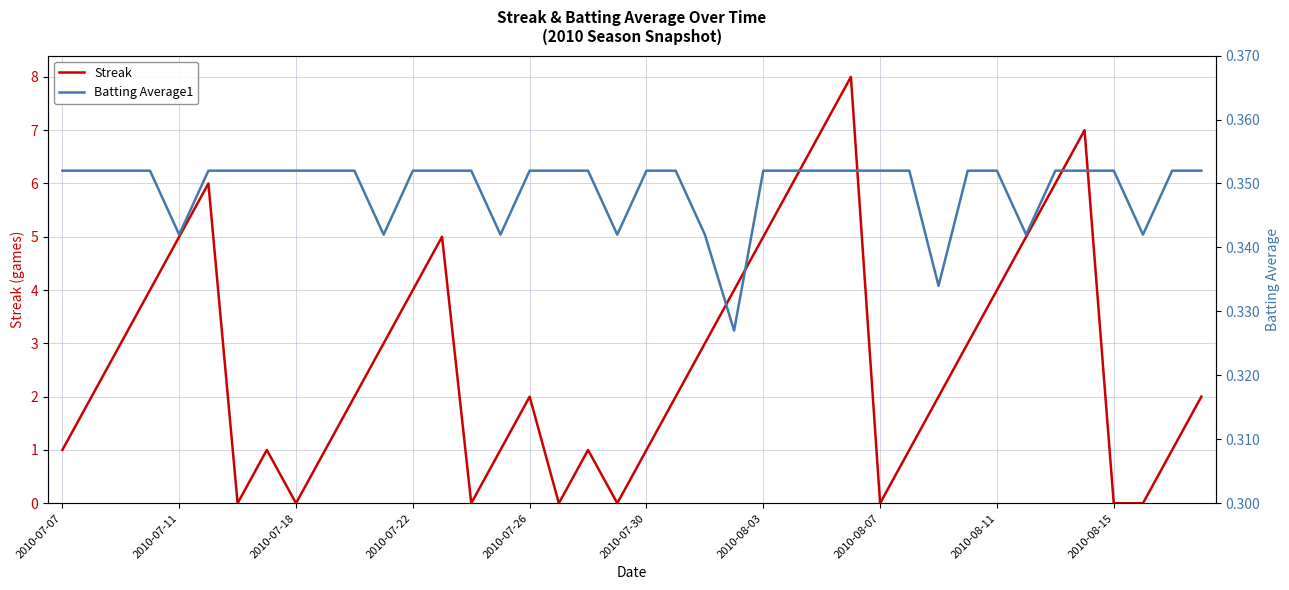

How many data points does each series have?

40